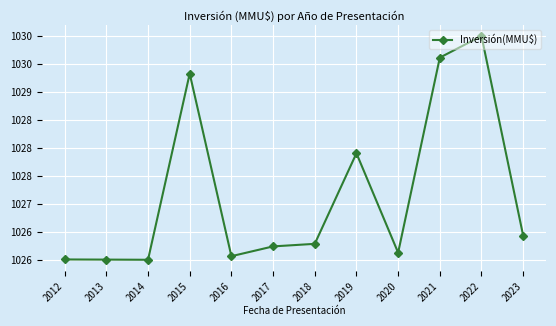

Does the chart have visible grid lines?

Yes